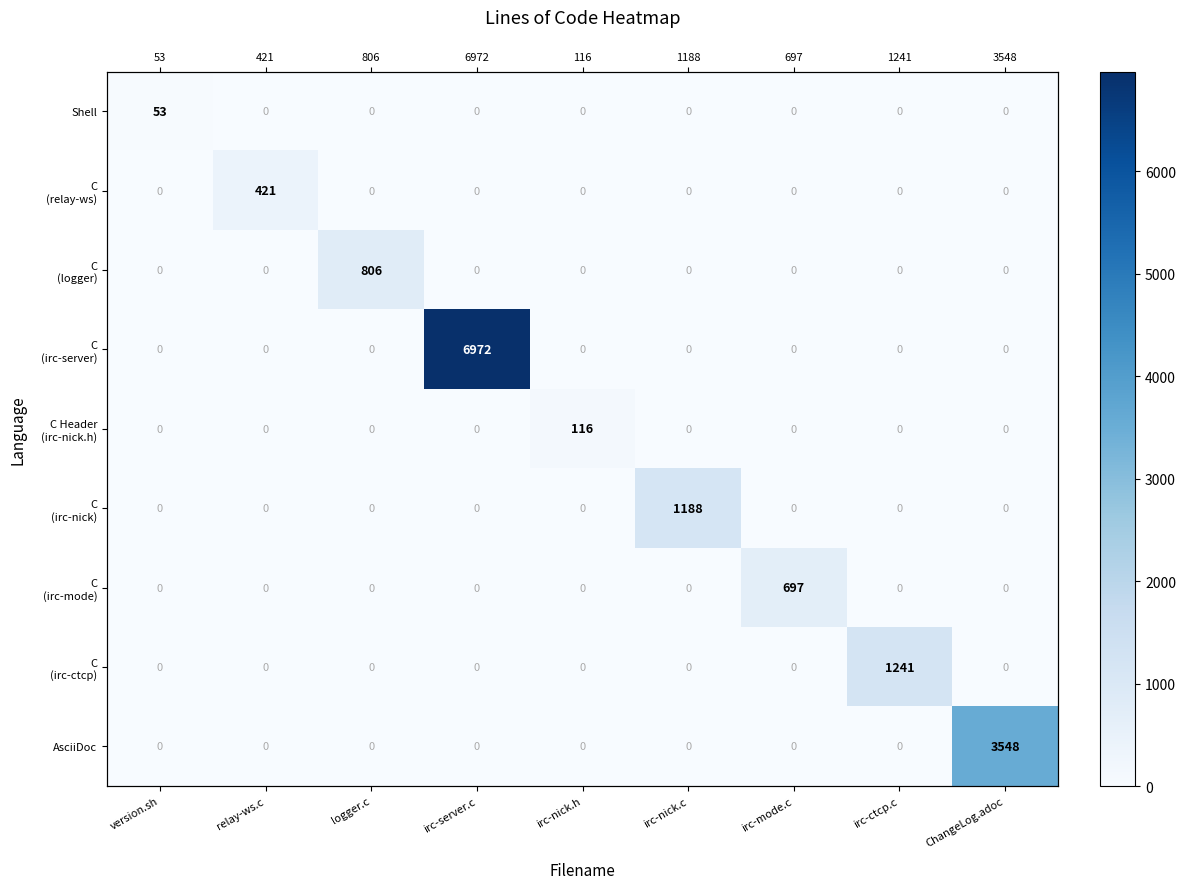

At which category is the sum across all series the highest?

irc-server.c